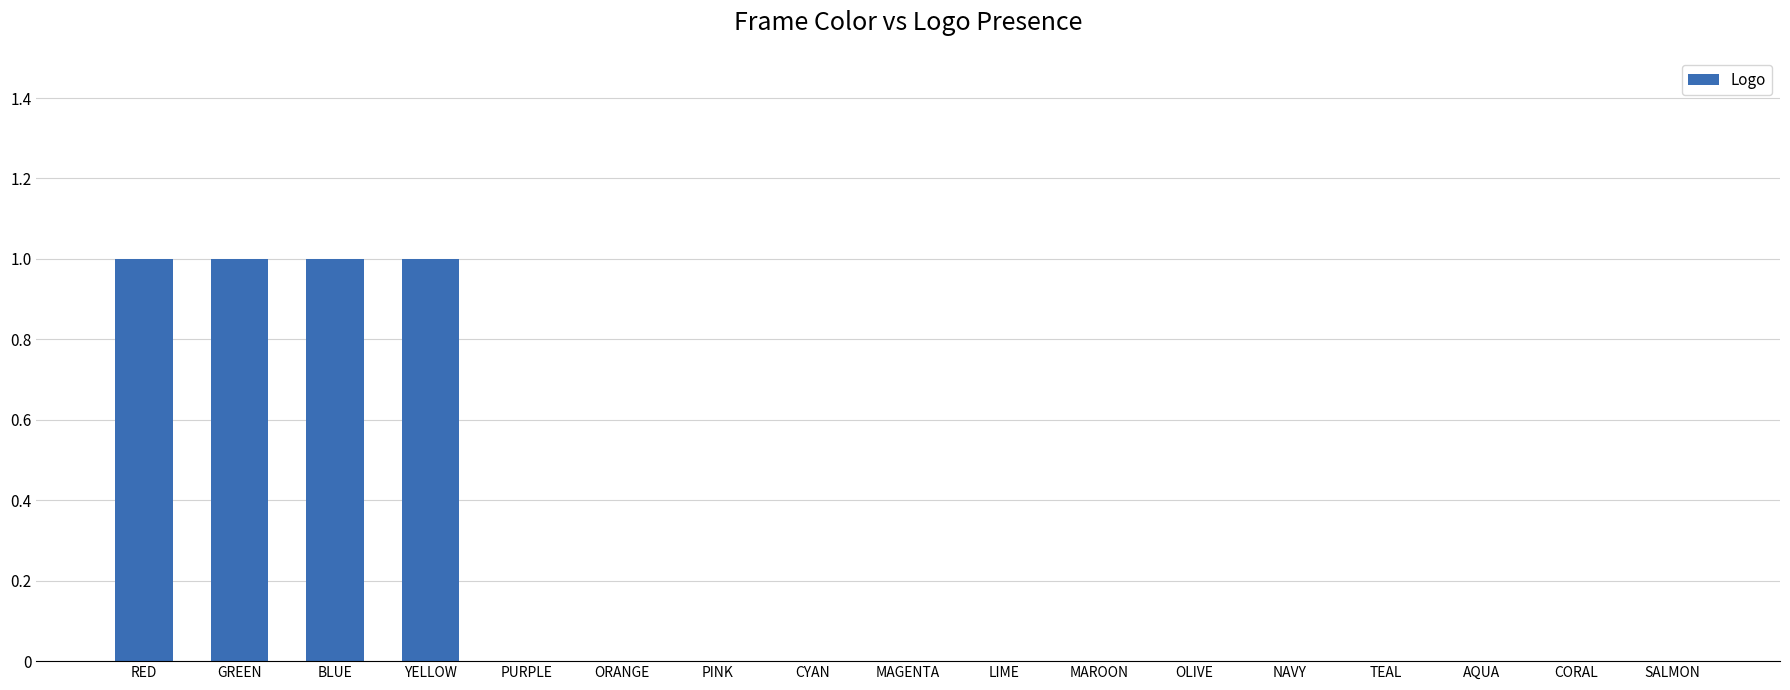

Are the bars horizontal?

No